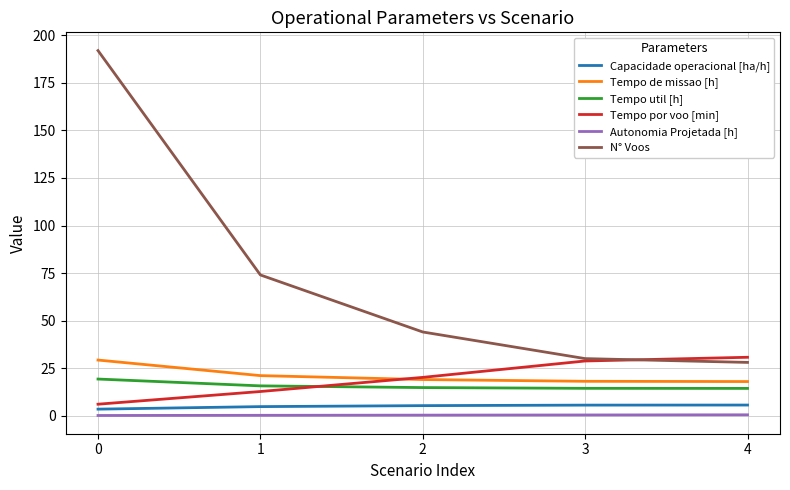

What is the maximum value for N° Voos?

192.0